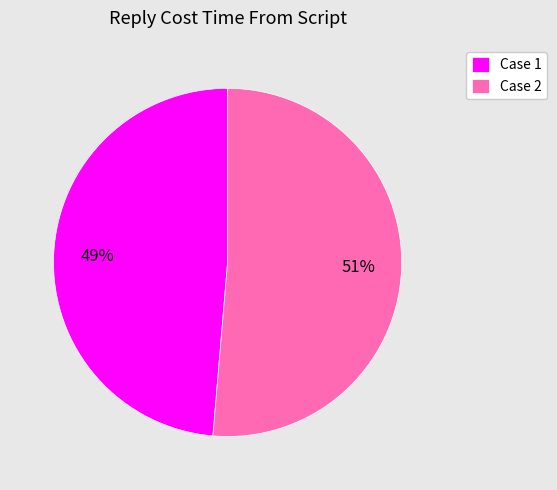

Which has a higher value, Case 1 or Case 2?

Case 2